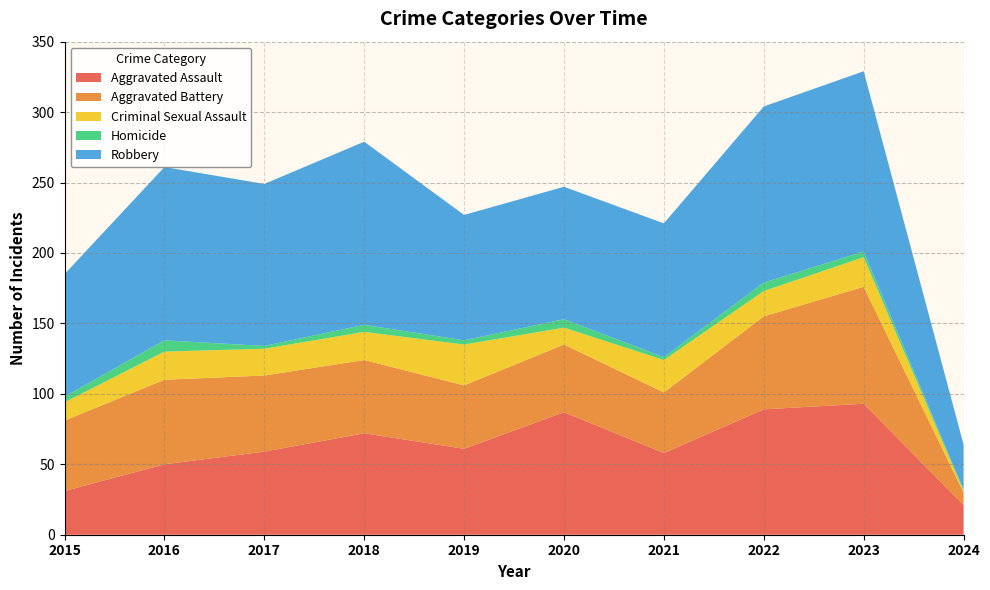

Reading left to right, list all the values displayed in this chart.

Aggravated Assault: 2015=31	2016=50	2017=59	2018=72	2019=61	2020=87	2021=58	2022=89	2023=93	2024=21
Aggravated Battery: 2015=50	2016=60	2017=54	2018=52	2019=45	2020=48	2021=43	2022=66	2023=83	2024=9
Criminal Sexual Assault: 2015=13	2016=20	2017=19	2018=20	2019=29	2020=12	2021=23	2022=18	2023=21	2024=1
Homicide: 2015=4	2016=8	2017=2	2018=5	2019=3	2020=6	2021=2	2022=6	2023=4	2024=1
Robbery: 2015=87	2016=123	2017=115	2018=130	2019=89	2020=94	2021=95	2022=125	2023=128	2024=32